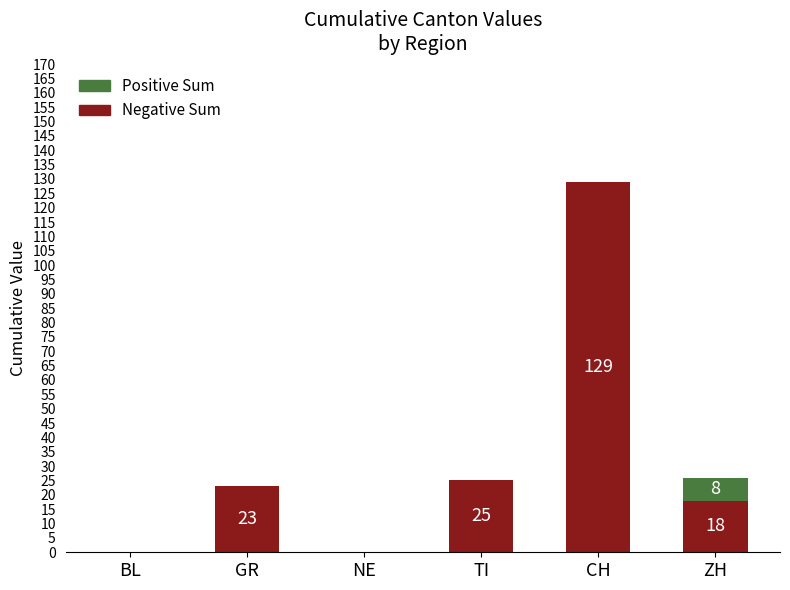

What is the total value across all series at CH?

129